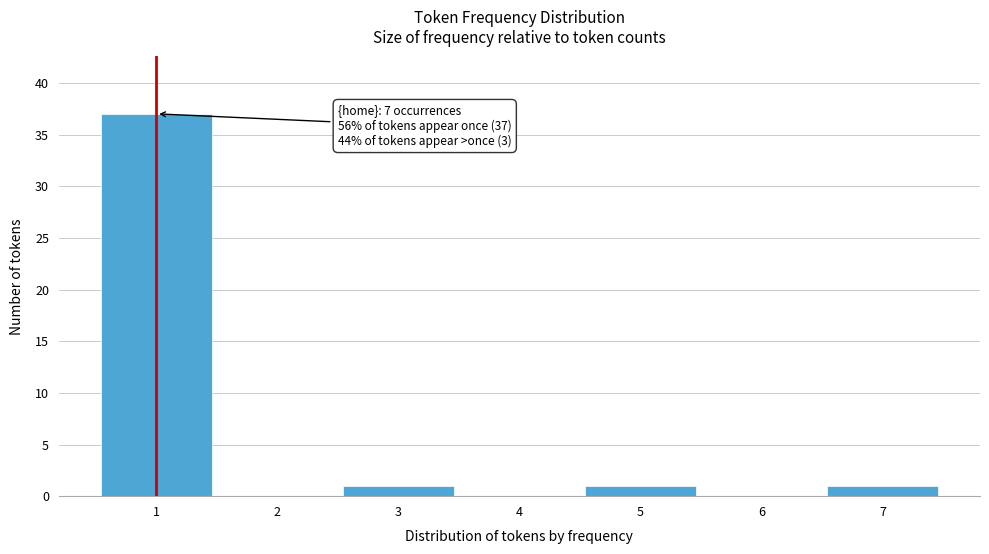

Reading left to right, list all the values displayed in this chart.

1=37	2=0	3=1	4=0	5=1	6=0	7=1